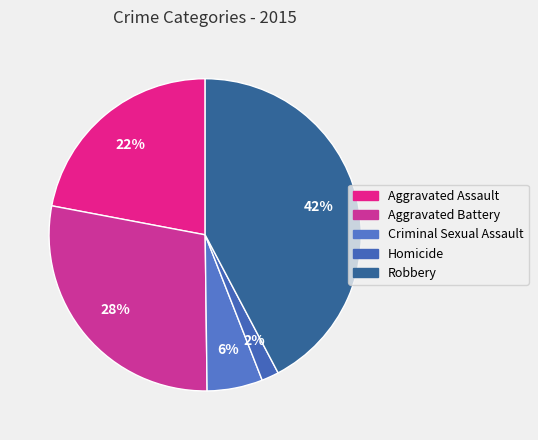

Is it true that Aggravated Assault is 22% of the pie?

True